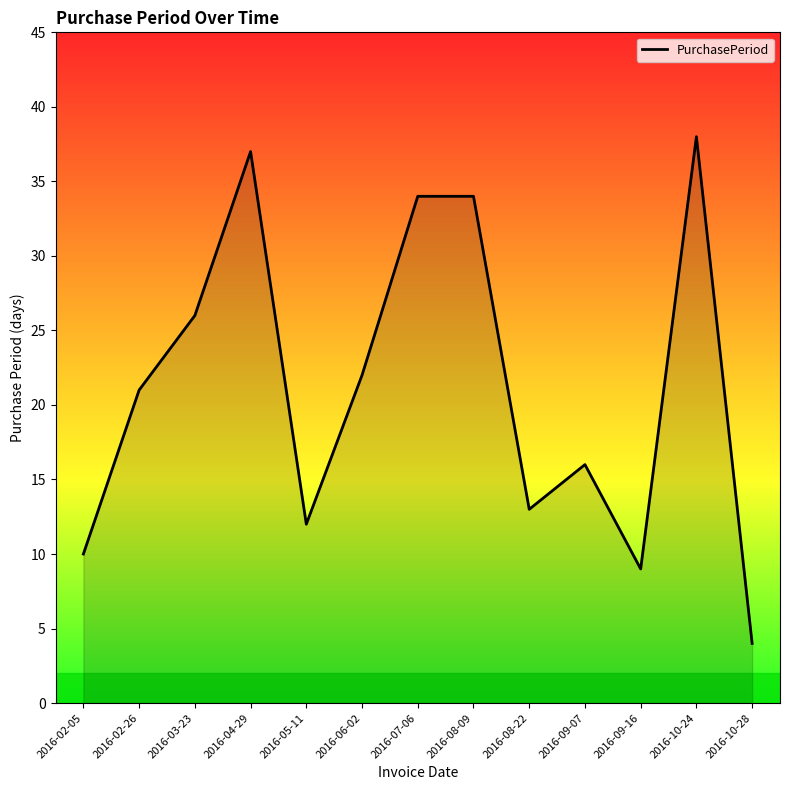

The value at 2016-08-09 is 61. True or false?

False